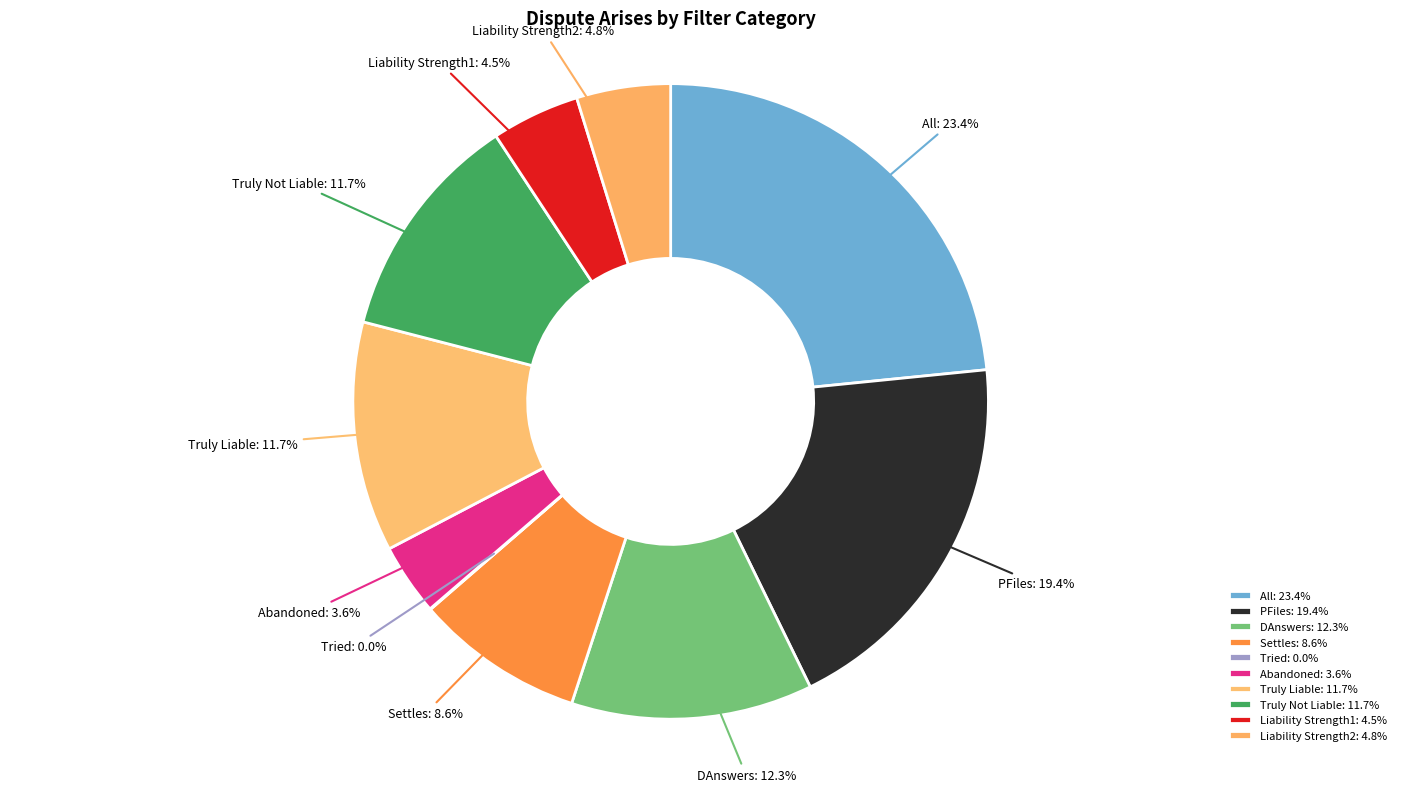

Does any single category account for the majority?

No